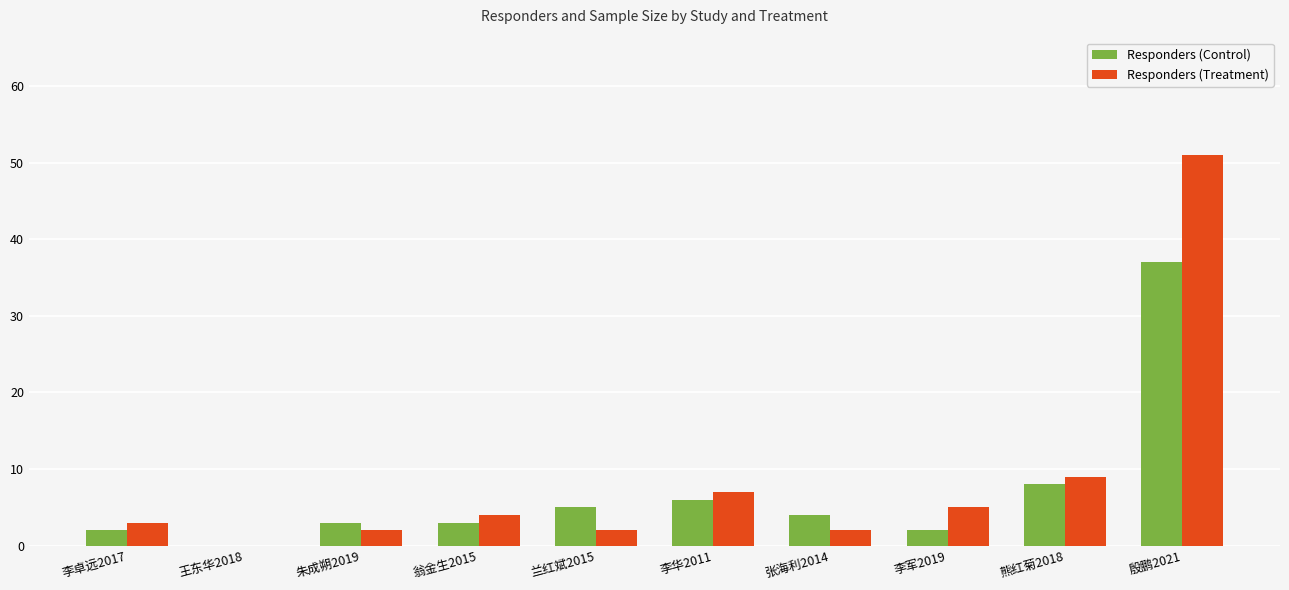

What value does the Responders (Control) series have at 李华2011?

6